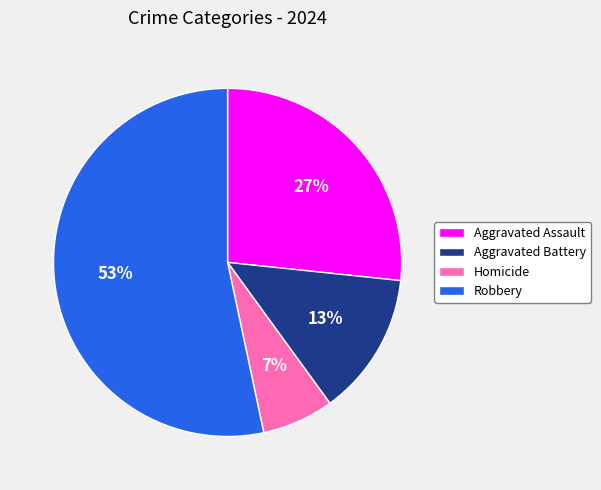

Which slice is the largest?

Robbery